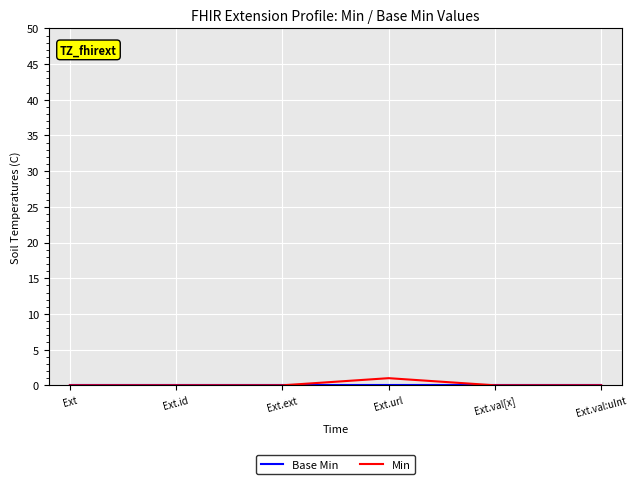

At which category does the chart reach its peak across all series?

Ext.url